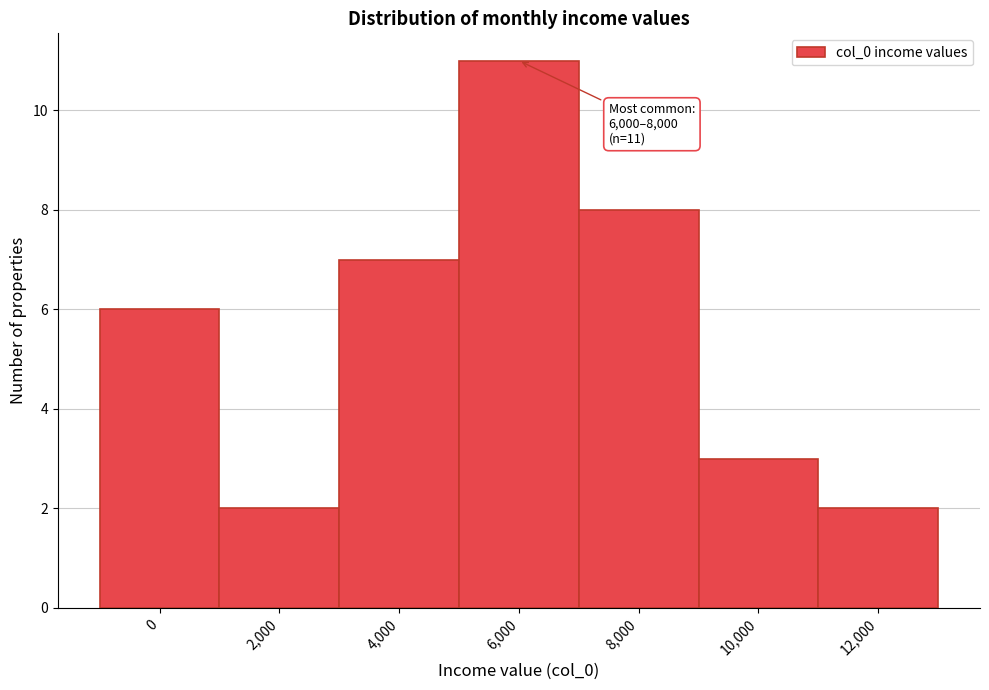

Reading left to right, extract all data points from this chart.

0=6	2,000=2	4,000=7	6,000=11	8,000=8	10,000=3	12,000=2